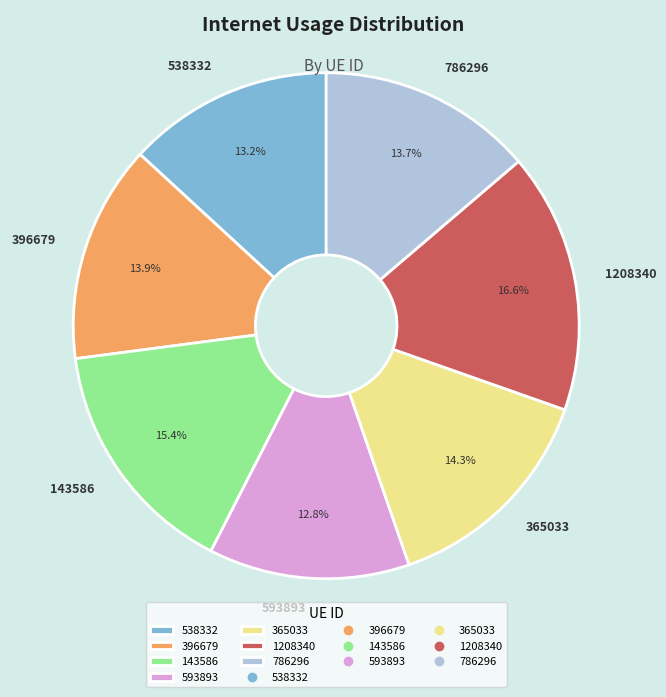

True or false: 538332 accounts for 26% of the total.

False